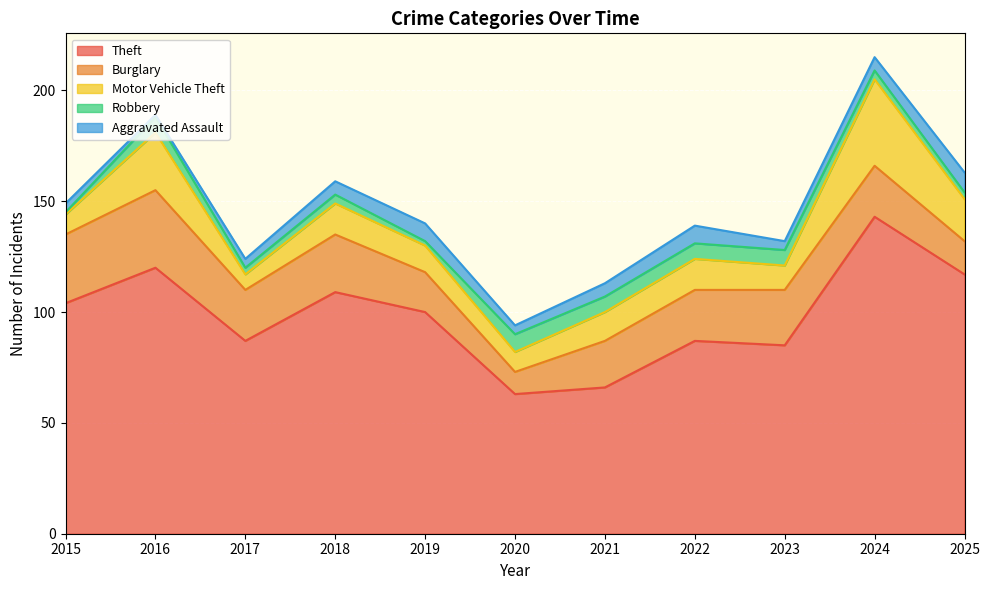

True or false: Burglary has more than 0 points higher than both neighbors.

True